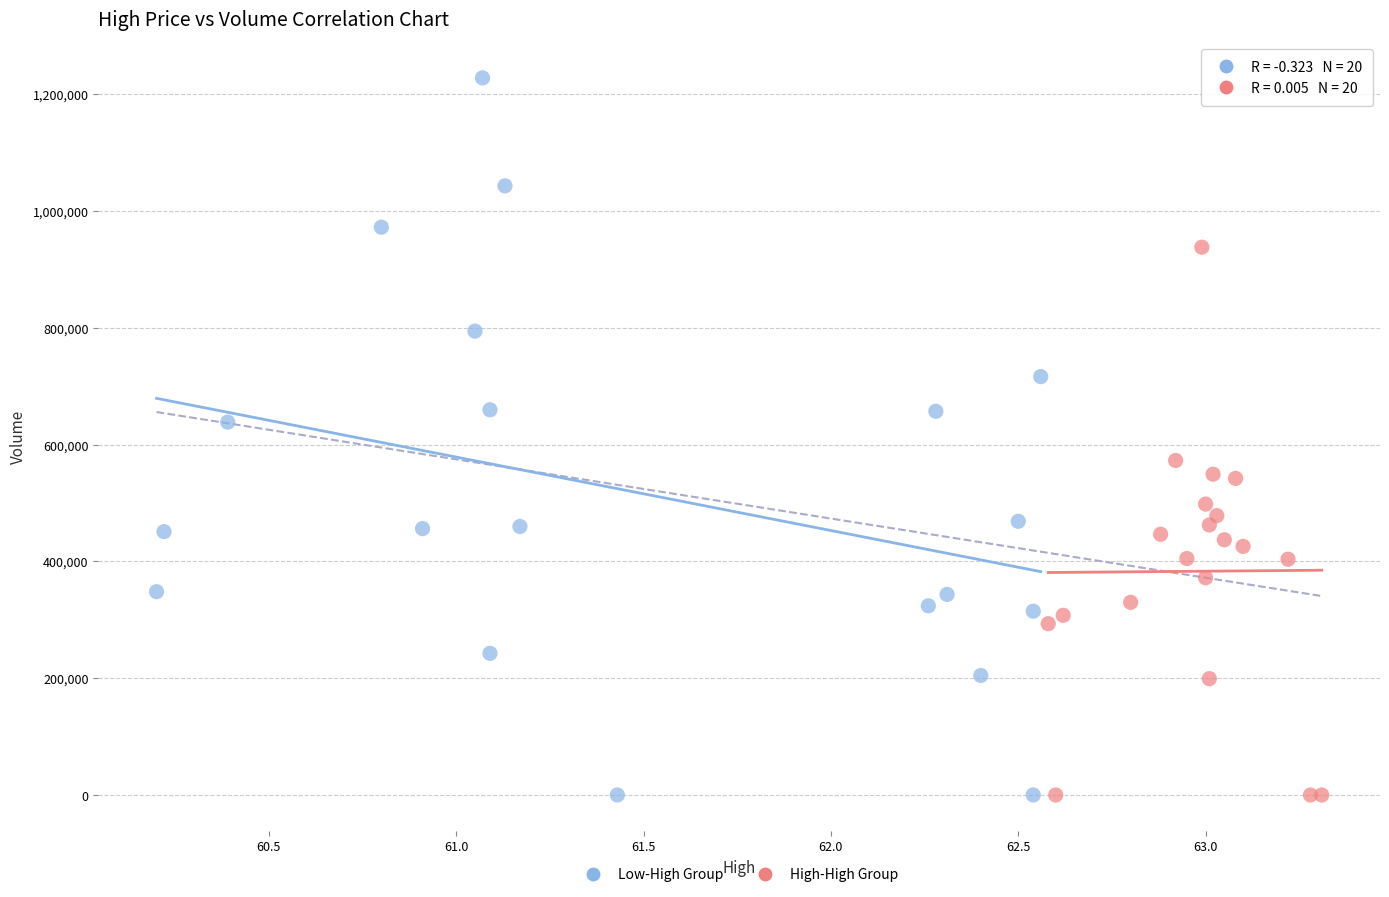

Which series reaches the maximum Y coordinate?

Low-High Group